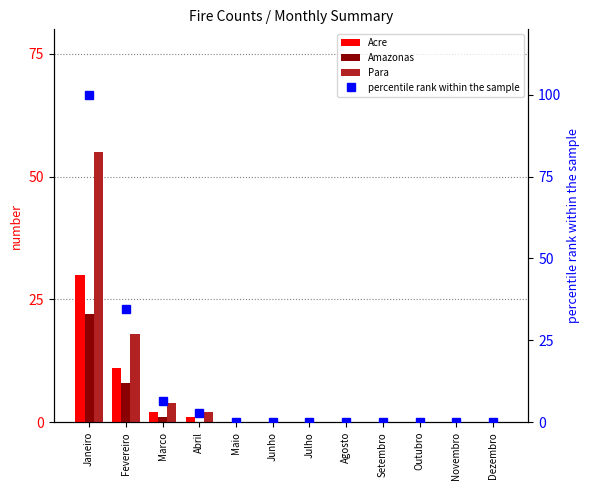

At which category does the chart reach its peak across all series?

Janeiro